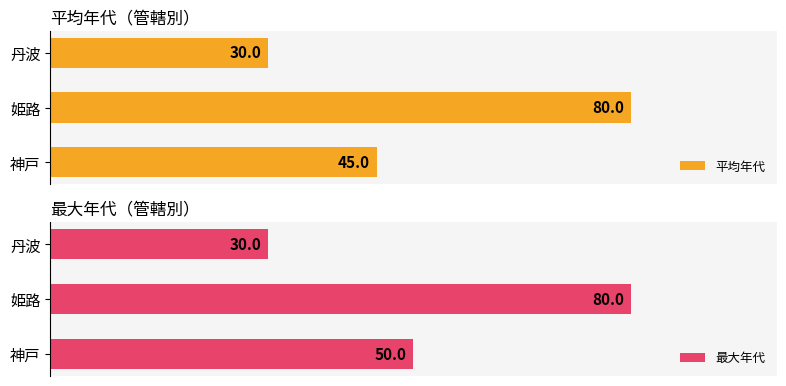

Rank the categories by 平均年代 value from lowest to highest.

丹波, 神戸, 姫路